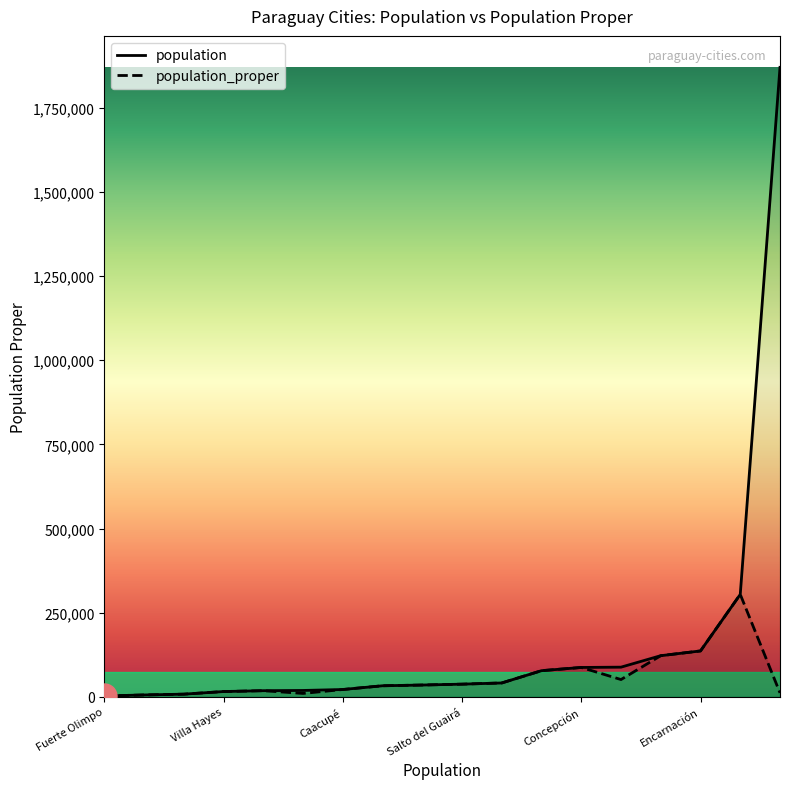

How many interior local peaks does the population_proper series have?

3